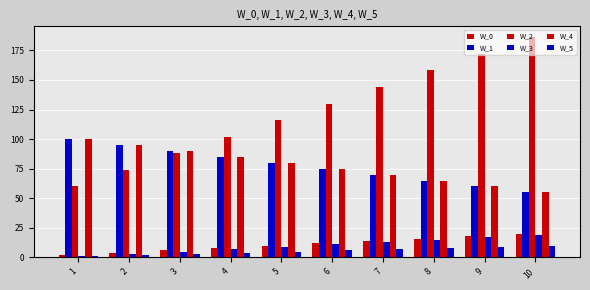

What is the maximum value shown in the chart?

186